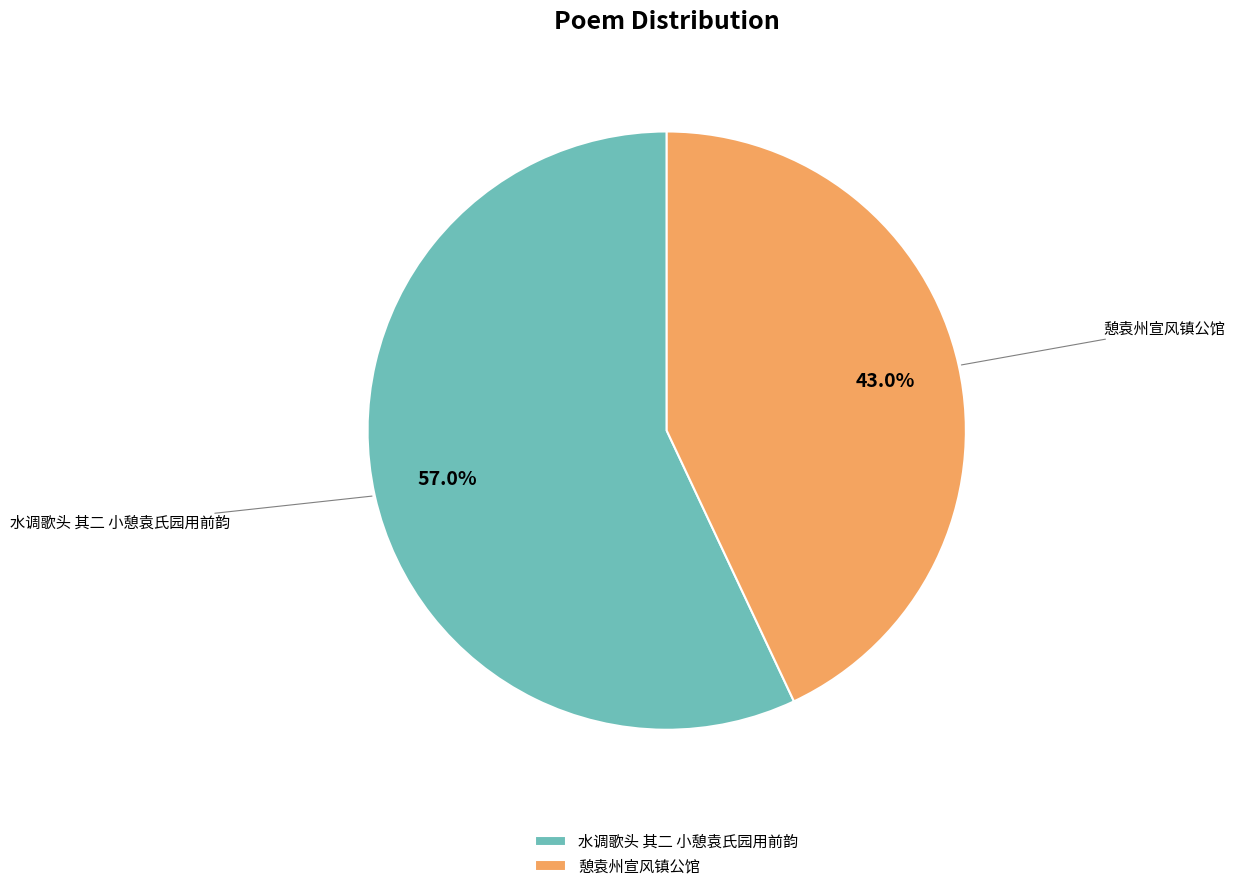

What percentage is the 水调歌头 其二 小憩袁氏园用前韵 slice, to the nearest percent?

57%